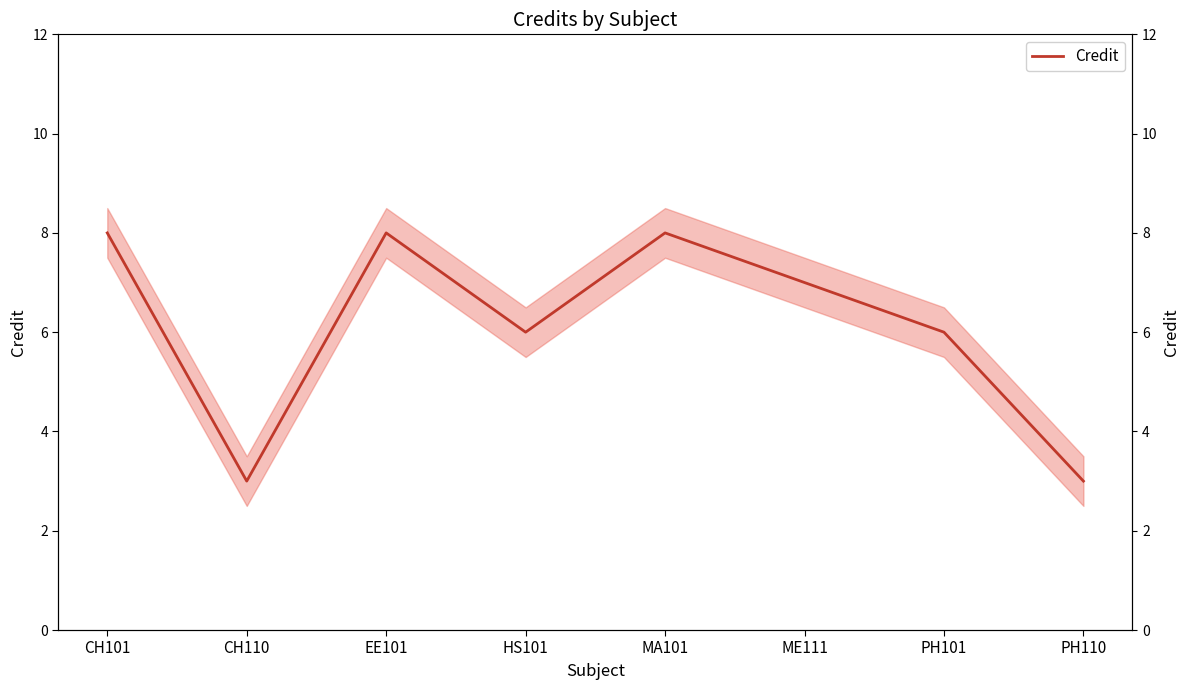

Is it true that the value at PH110 is 3?

True